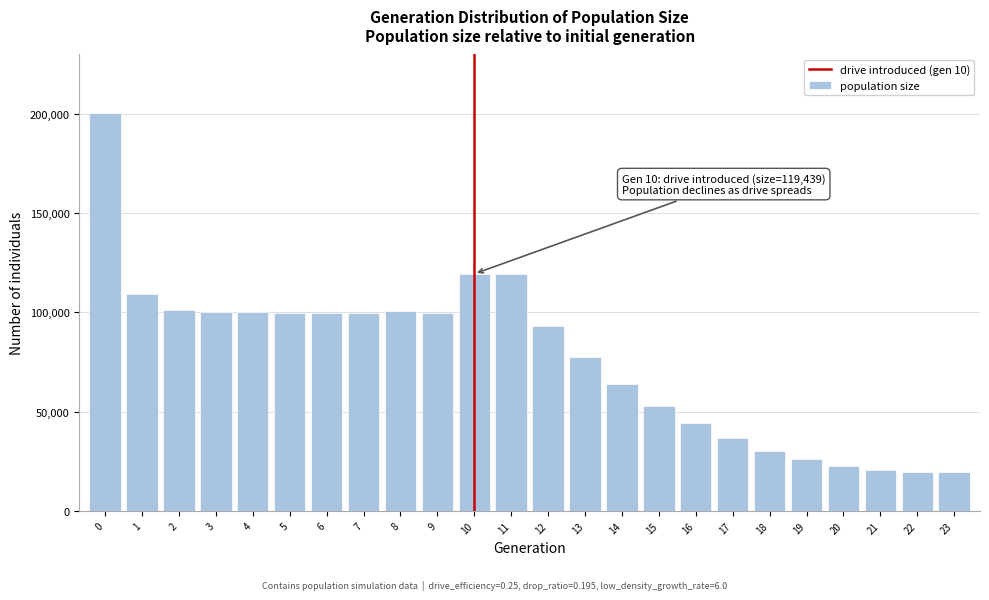

What is the value of the 10th bar from the left?

99858